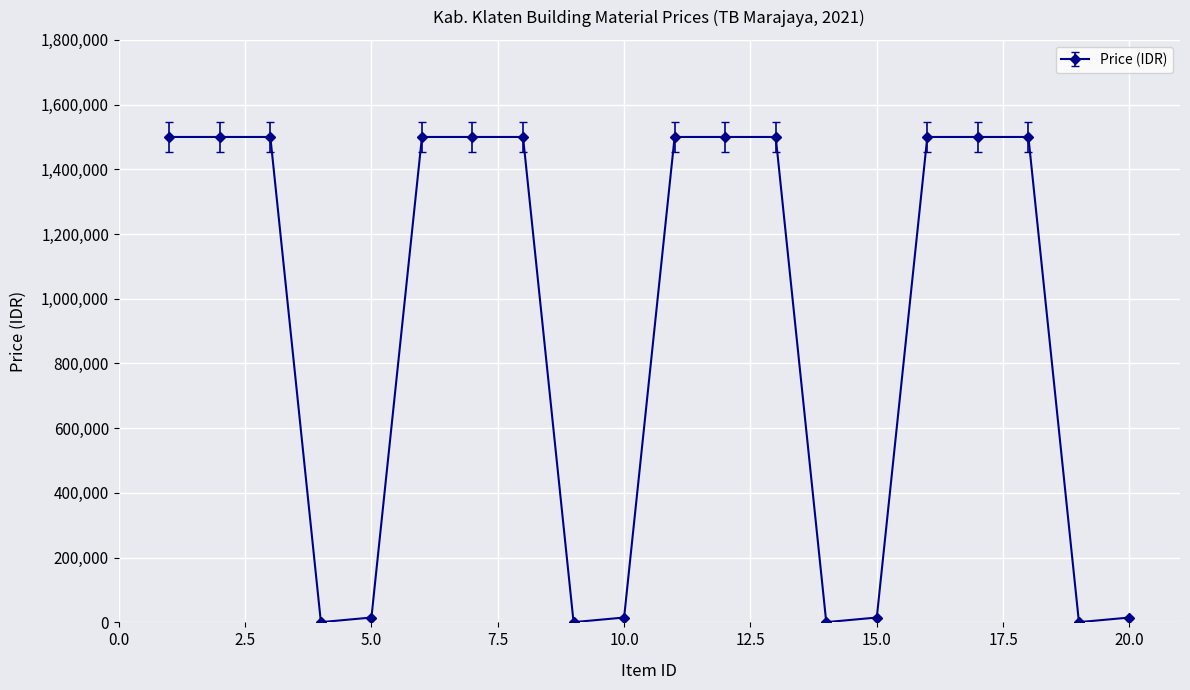

What is the maximum value shown in the chart?

1500000